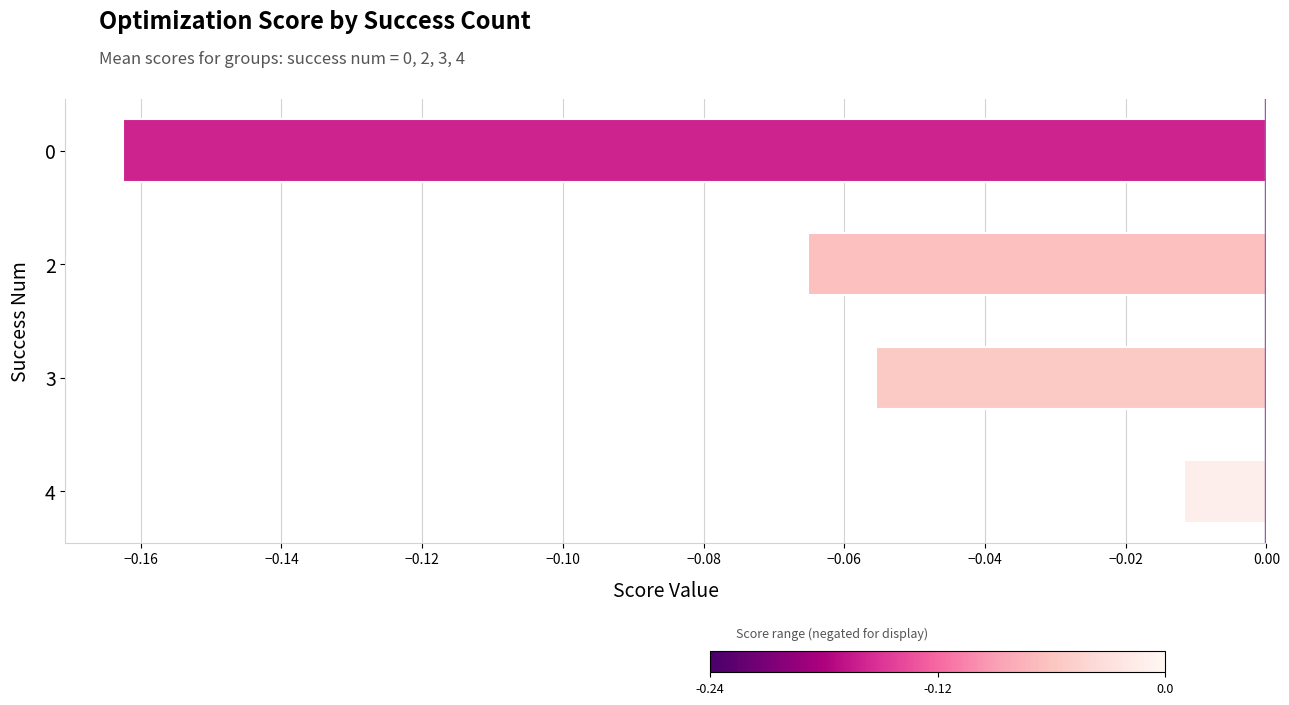

How many bars are there in total?

4